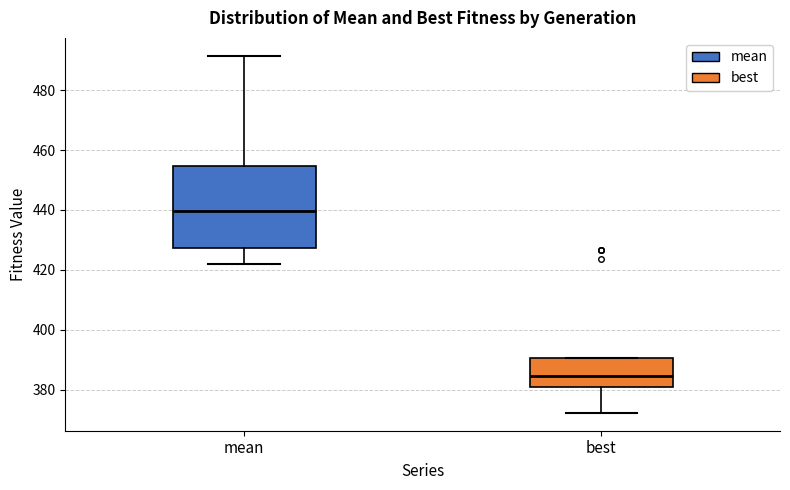

Comparing the boxes themselves (not the whiskers), which one is the tallest?

mean